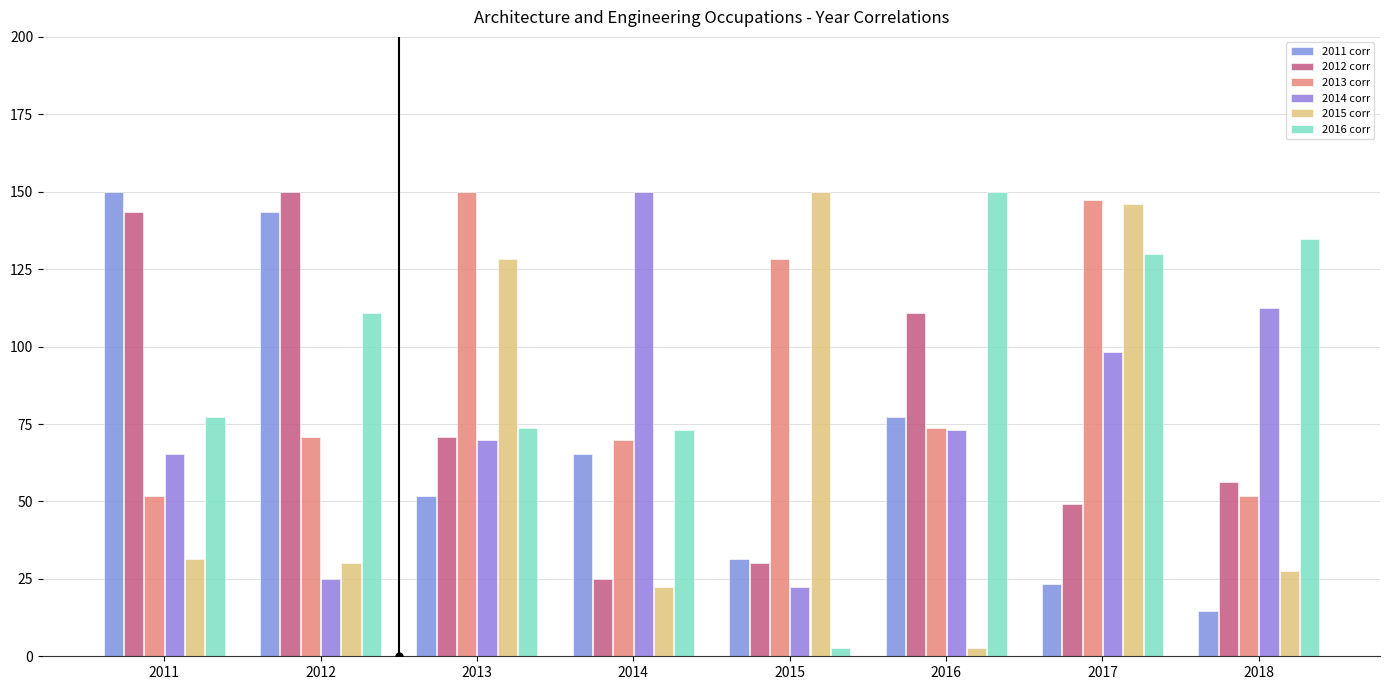

At which category is the sum across all series the highest?

2017